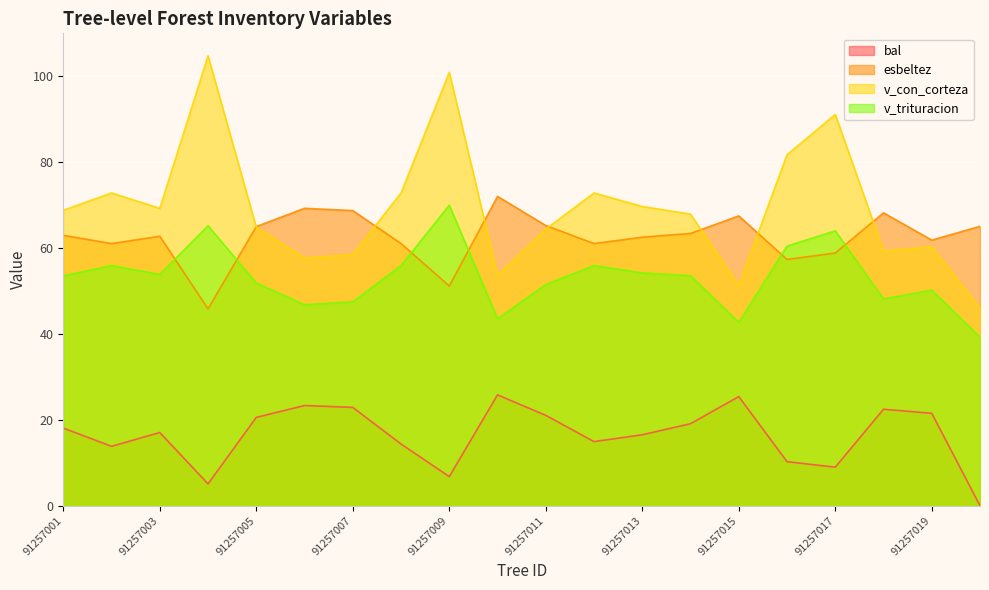

Which series has the largest total across all categories?

v_con_corteza